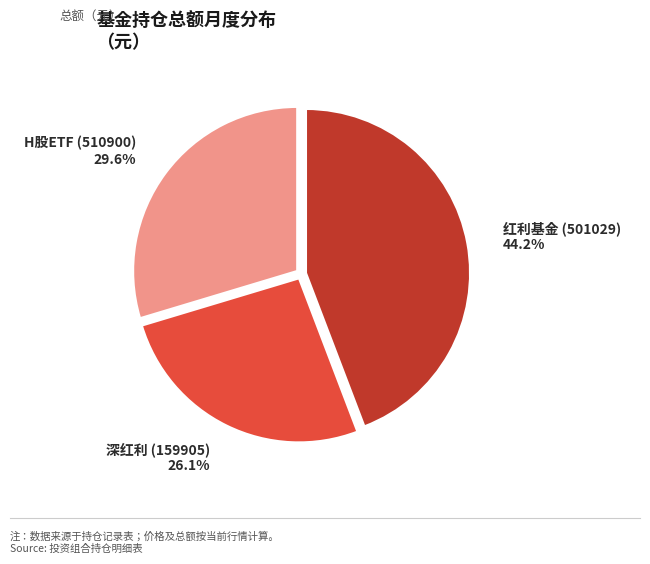

To the nearest percent, what is the combined percentage of 深红利 (159905) and 红利基金 (501029)?

70%